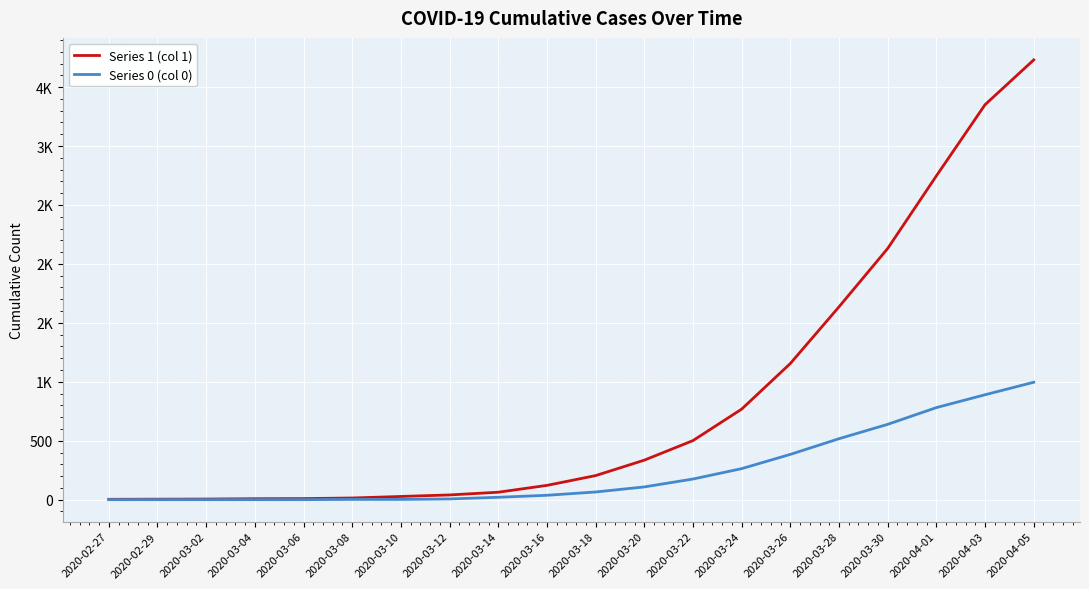

Rank the series by their average value, from lowest to highest.

Series 0 (col 0), Series 1 (col 1)